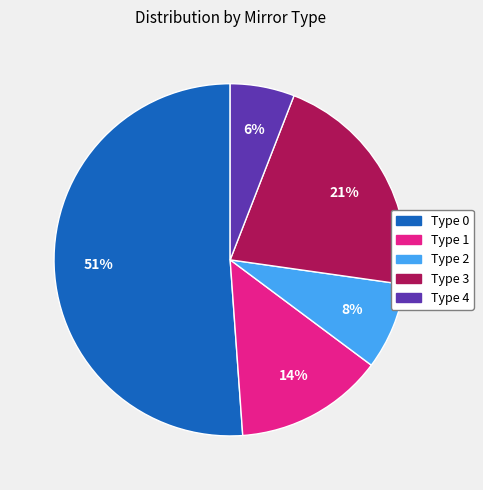

What percentage is the Type 4 slice, to the nearest percent?

6%